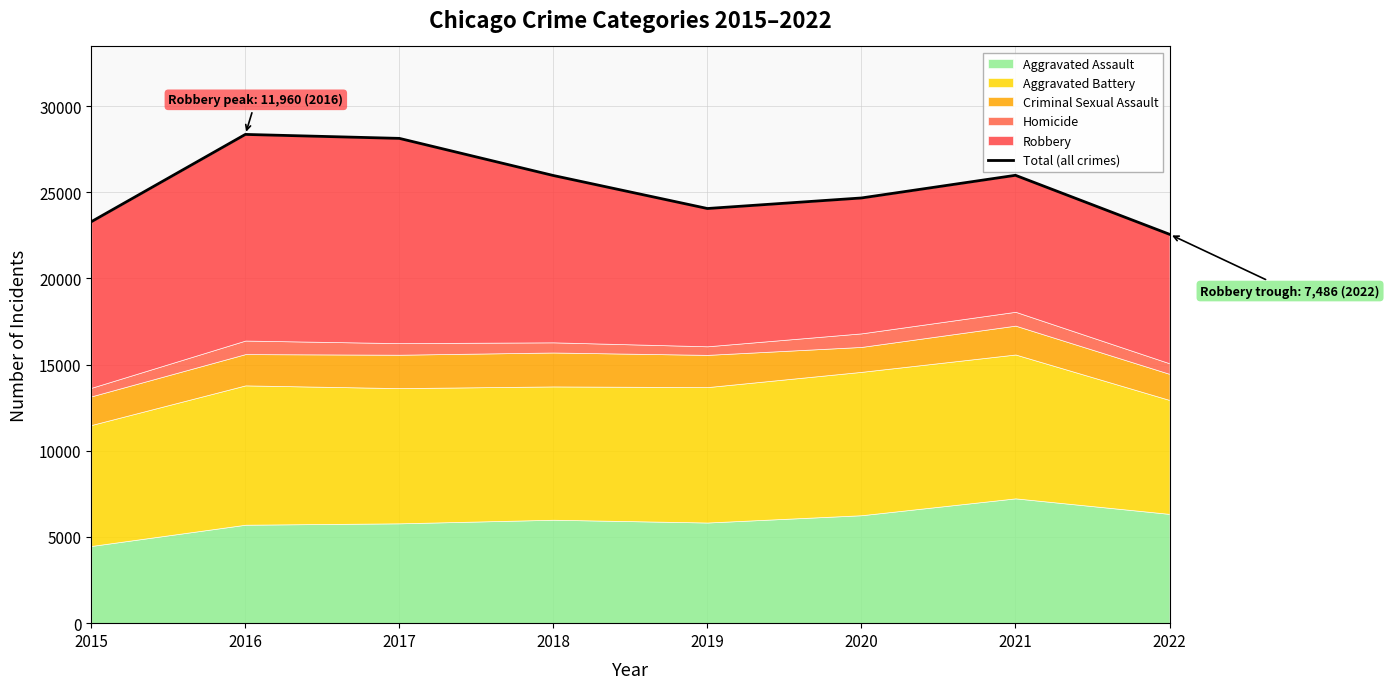

What is the maximum value shown in the chart?

28358